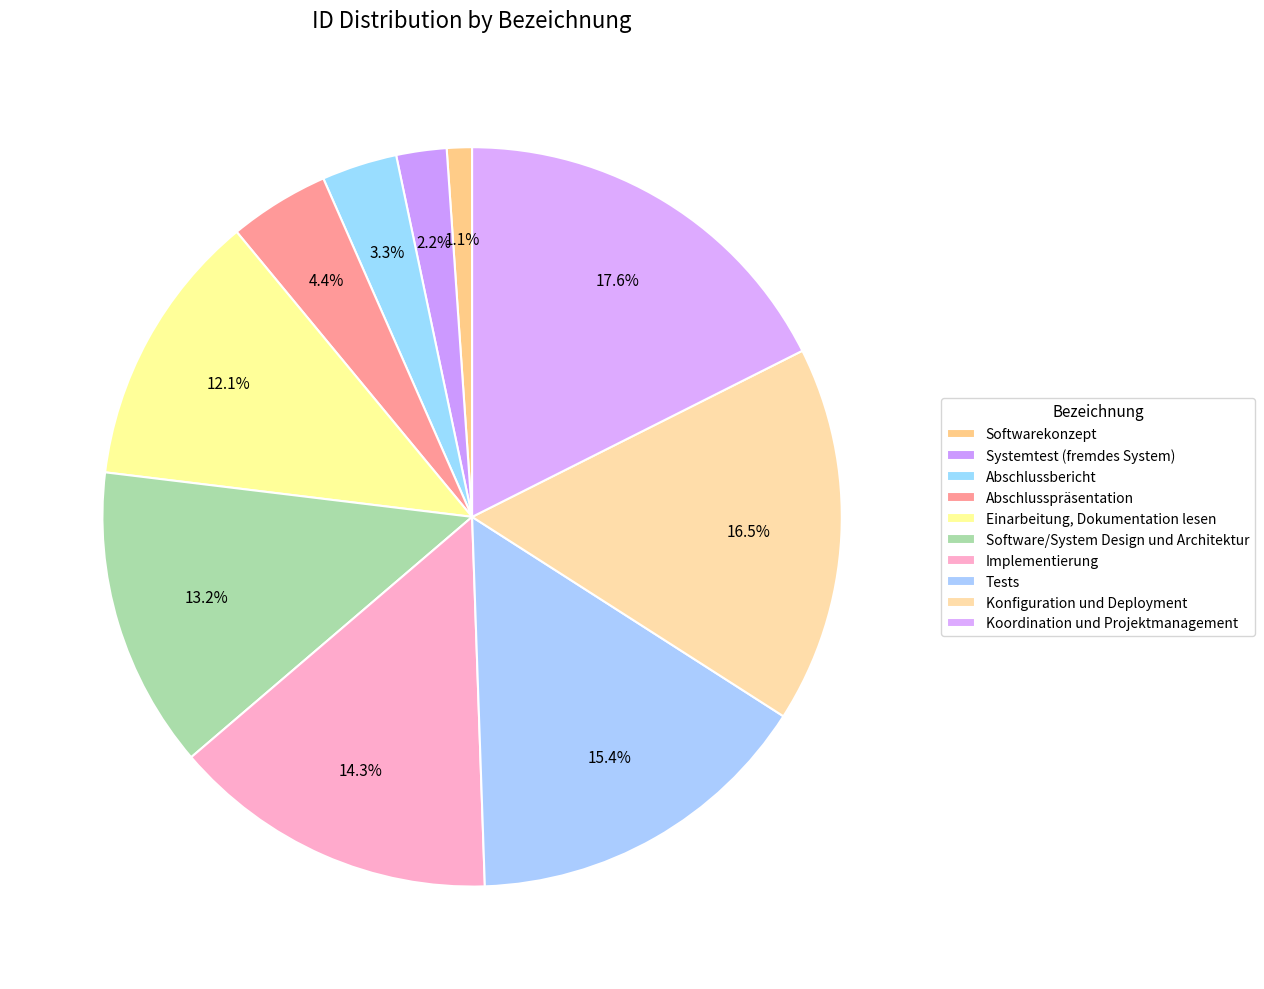

How many segments does this pie chart have?

10